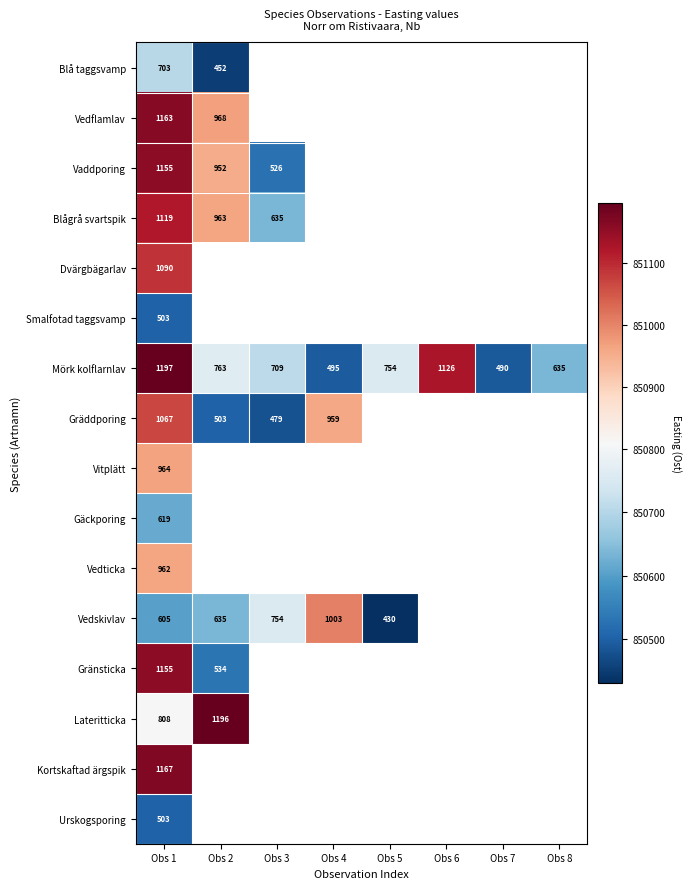

Count the number of categories in the chart.

8